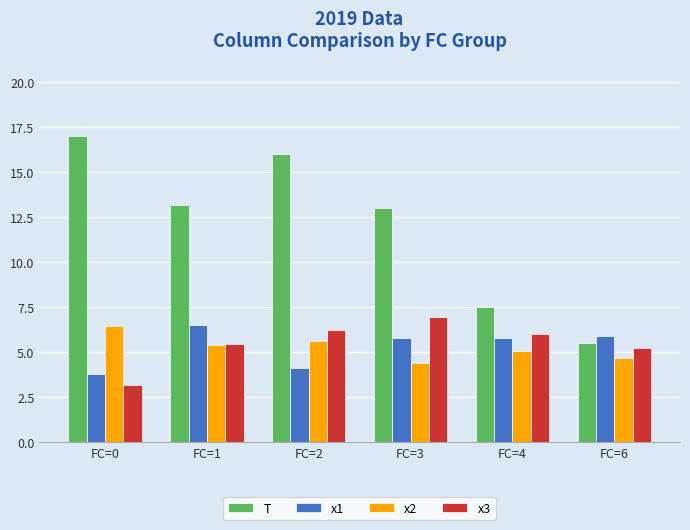

What value does the x1 series have at FC=2?

4.1